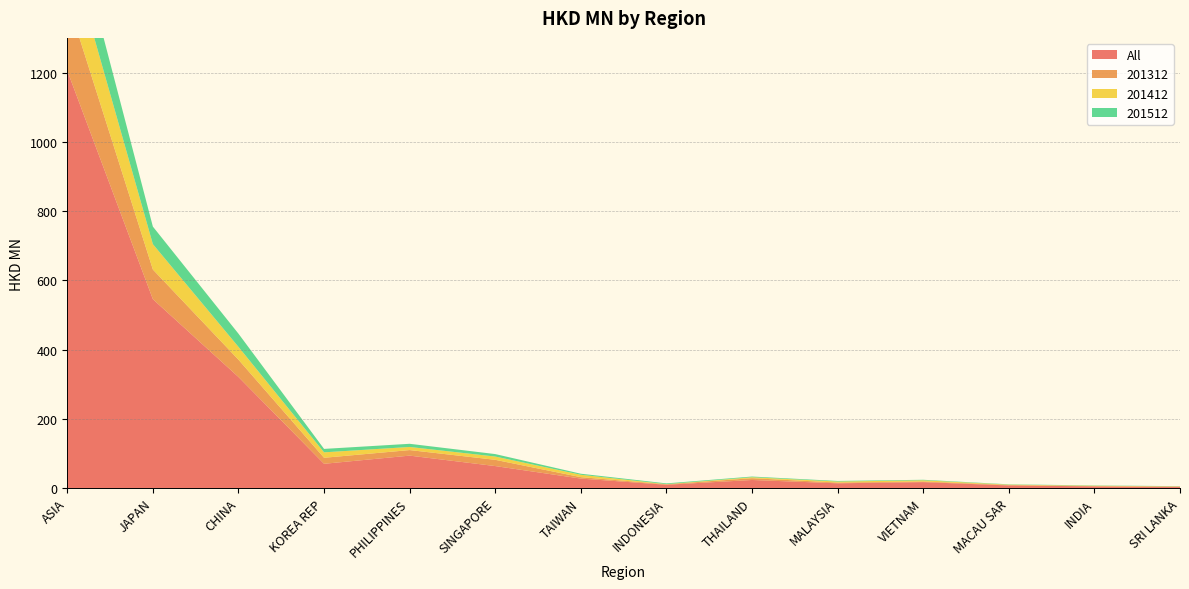

Reading left to right, transcribe all the data shown in this chart.

All: ASIA=1205.4	JAPAN=545.6	CHINA=320.9	KOREA REP=70.2	PHILIPPINES=93.8	SINGAPORE=63.7	TAIWAN=27.5	INDONESIA=9.7	THAILAND=23.5	MALAYSIA=13.9	VIETNAM=17.3	MACAU SAR=7.7	INDIA=5.1	SRI LANKA=3.6
201312: ASIA=205.2	JAPAN=85.6	CHINA=50.0	KOREA REP=17.4	PHILIPPINES=16.0	SINGAPORE=18.0	TAIWAN=4.1	INDONESIA=1.5	THAILAND=5.2	MALAYSIA=2.1	VIETNAM=1.9	MACAU SAR=1.6	INDIA=0.8	SRI LANKA=0.8
201412: ASIA=163.5	JAPAN=73.2	CHINA=37.0	KOREA REP=15.7	PHILIPPINES=9.0	SINGAPORE=9.5	TAIWAN=6.9	INDONESIA=0.4	THAILAND=2.7	MALAYSIA=3.0	VIETNAM=3.4	MACAU SAR=0.9	INDIA=1.1	SRI LANKA=0.7
201512: ASIA=127.7	JAPAN=50.7	CHINA=38.1	KOREA REP=9.9	PHILIPPINES=9.2	SINGAPORE=7.1	TAIWAN=3.0	INDONESIA=2.1	THAILAND=2.0	MALAYSIA=1.7	VIETNAM=1.5	MACAU SAR=0.9	INDIA=0.8	SRI LANKA=0.6